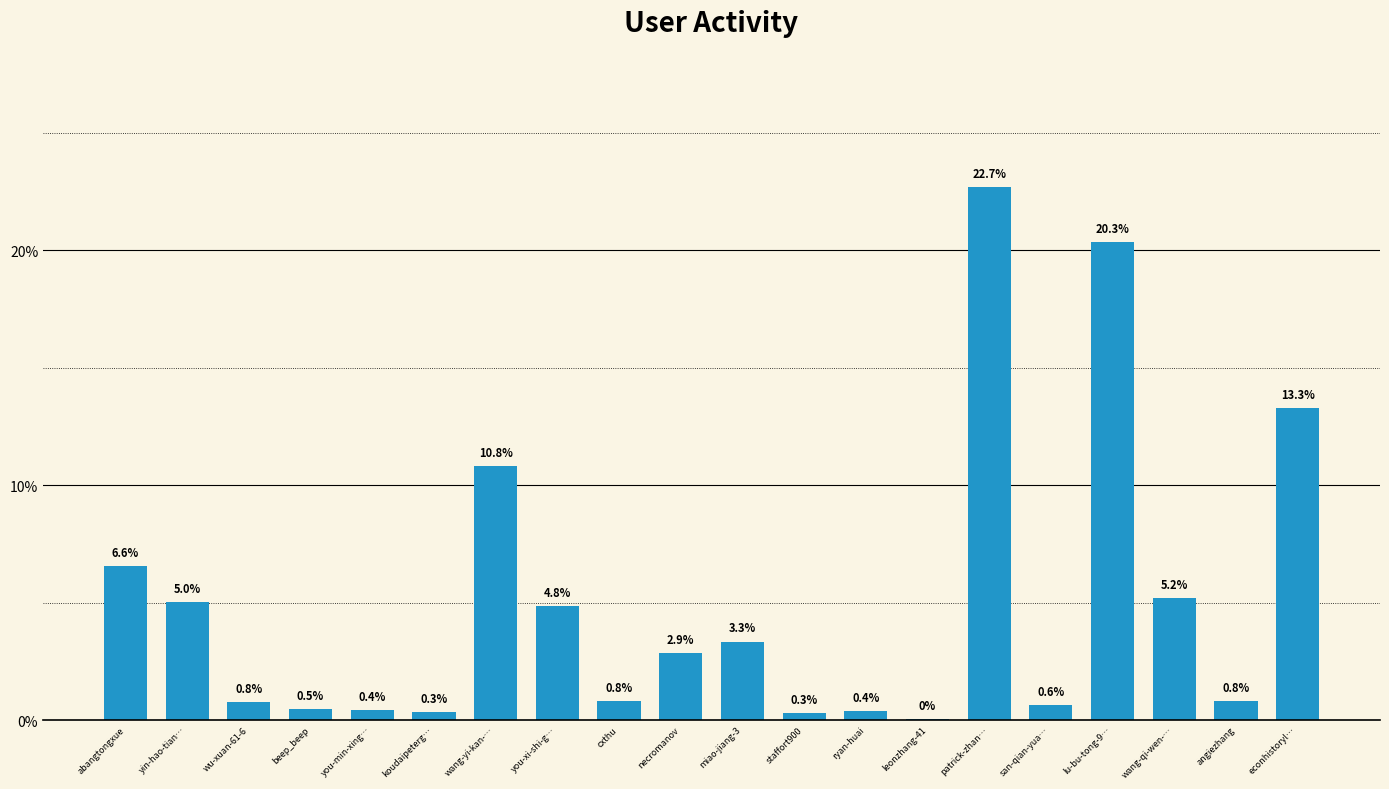

The value at angiezhang is 0.8. True or false?

True